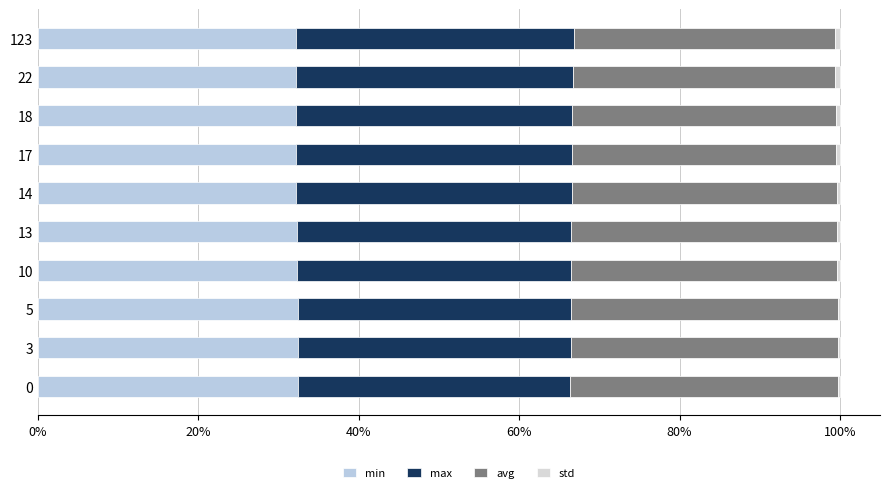

Count the number of data series in this chart.

4